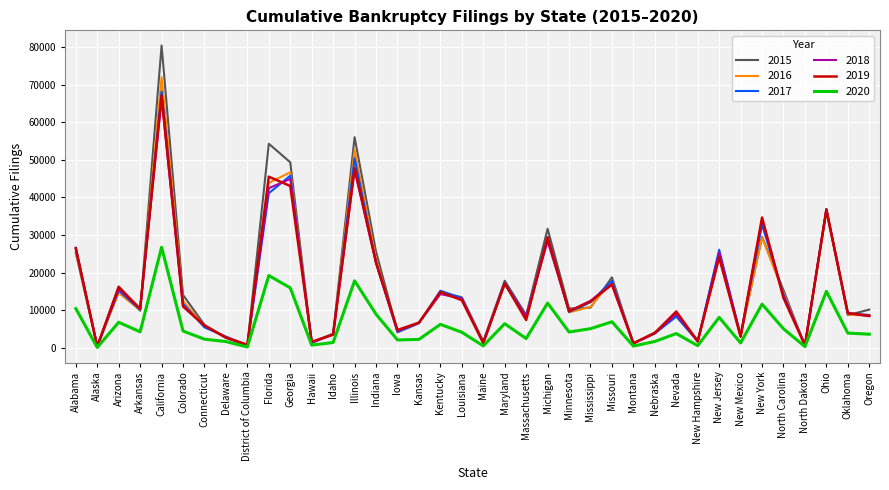

What is the average value of the 2017 series?

15514